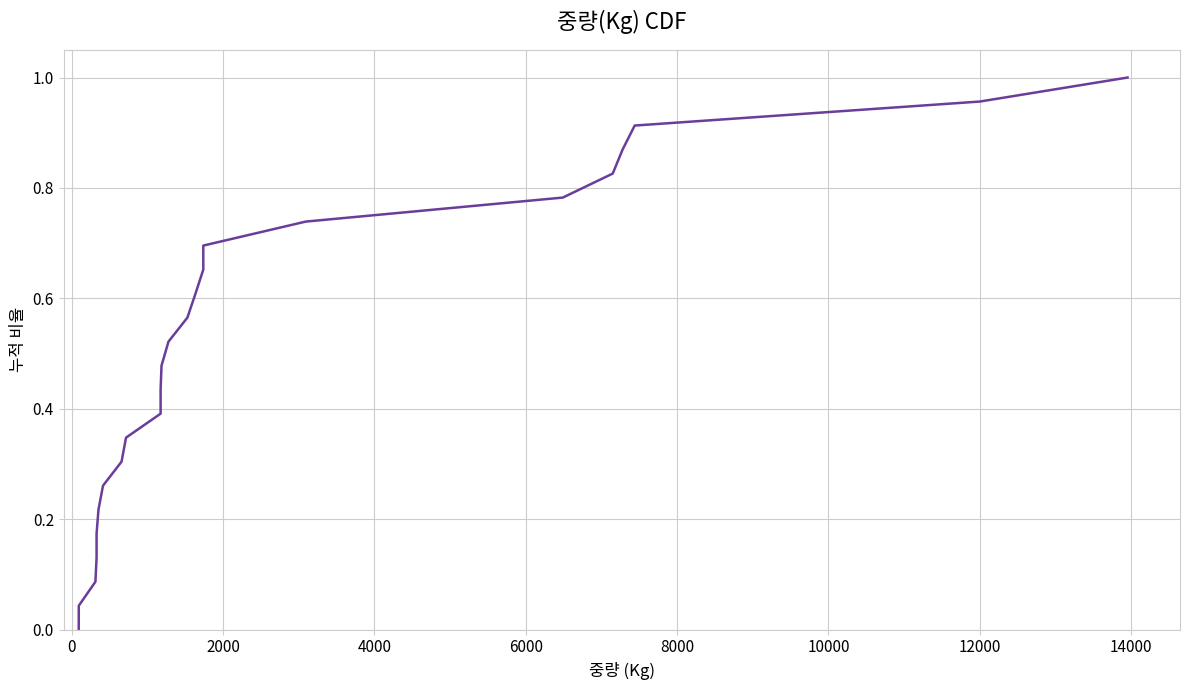

Reading right to left, extract all data points from this chart.

1.0	1.0	0.9	0.9	0.8	0.8	0.7	0.7	0.7	0.6	0.6	0.5	0.5	0.4	0.4	0.3	0.3	0.3	0.2	0.2	0.1	0.1	0.0	0.0